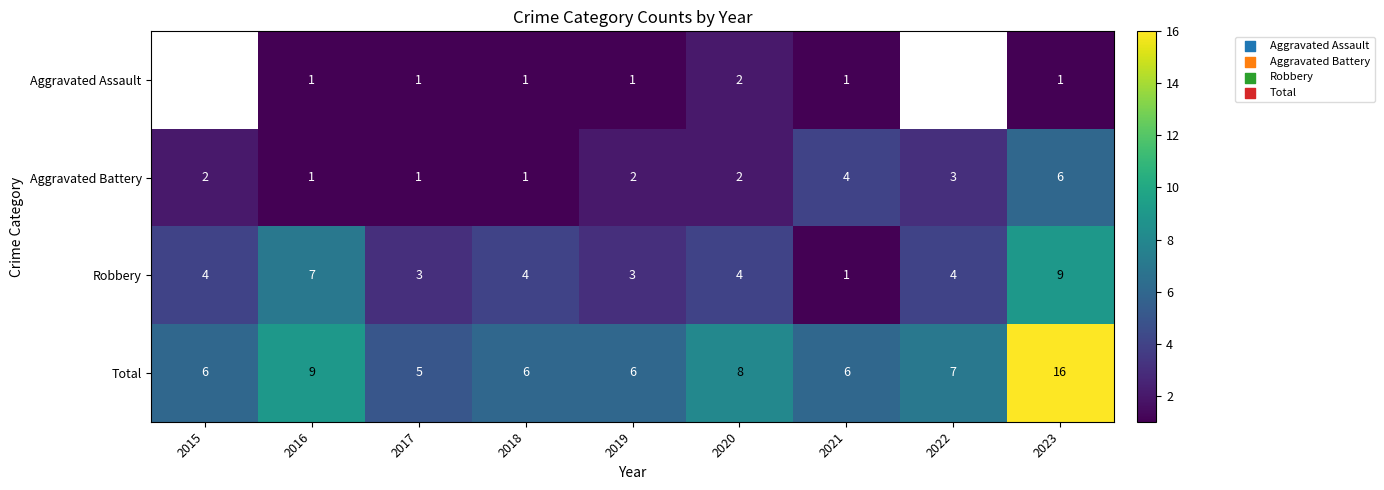

At which category is the sum across all series the highest?

2023